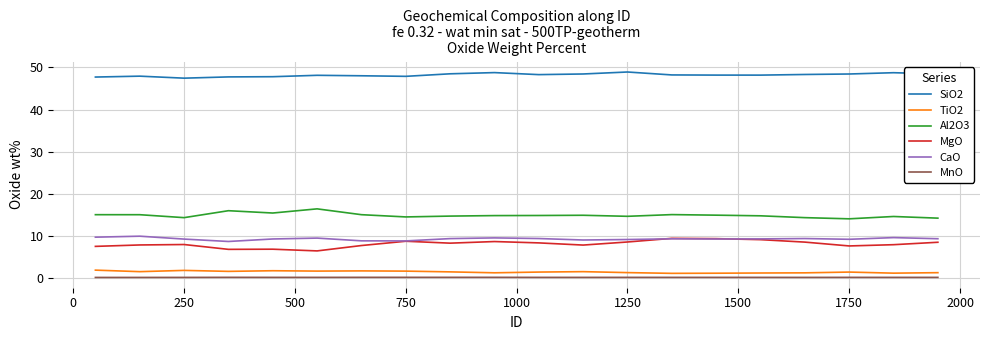

What is the maximum value for Al2O3?

16.5